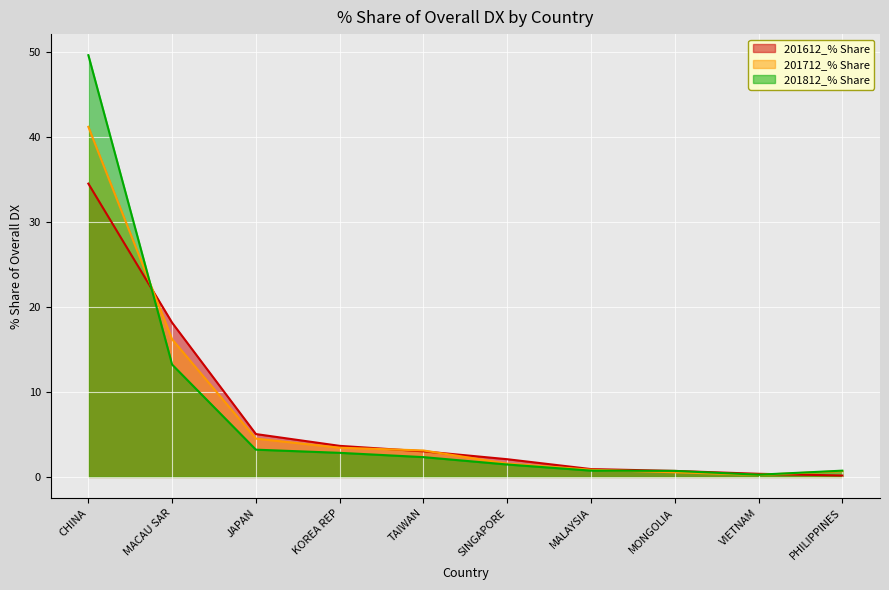

What is the spread (max minus min) of values at KOREA REP?

0.8